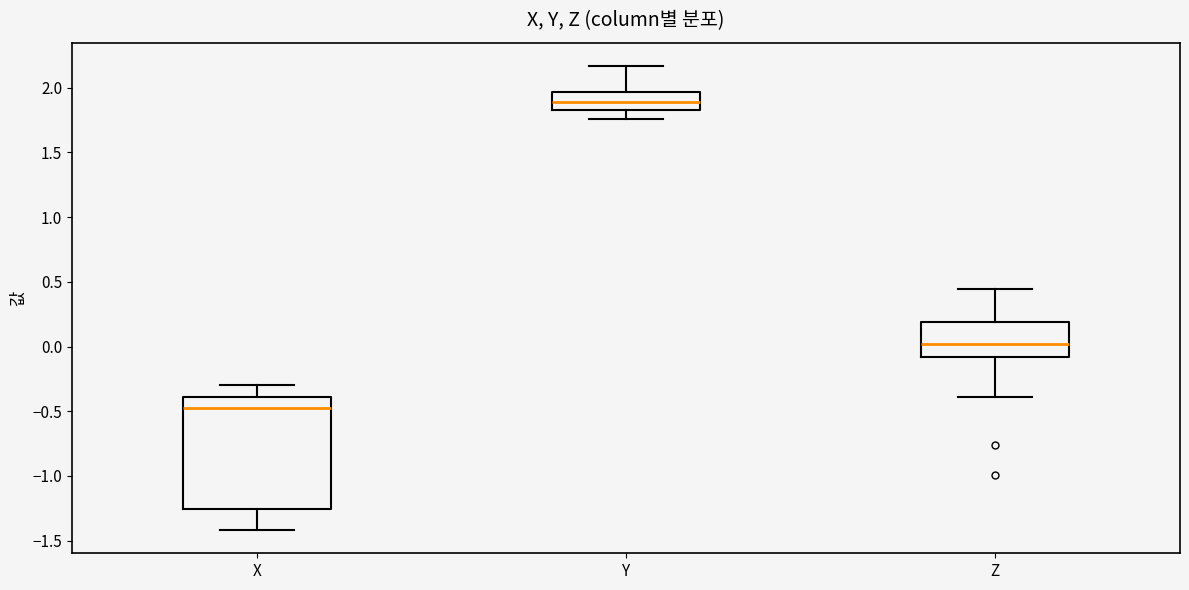

Where does the median line of the box for Z sit on the y-axis? The values are not printed on the chart, so give them approximately, as read against the axis.

0.00